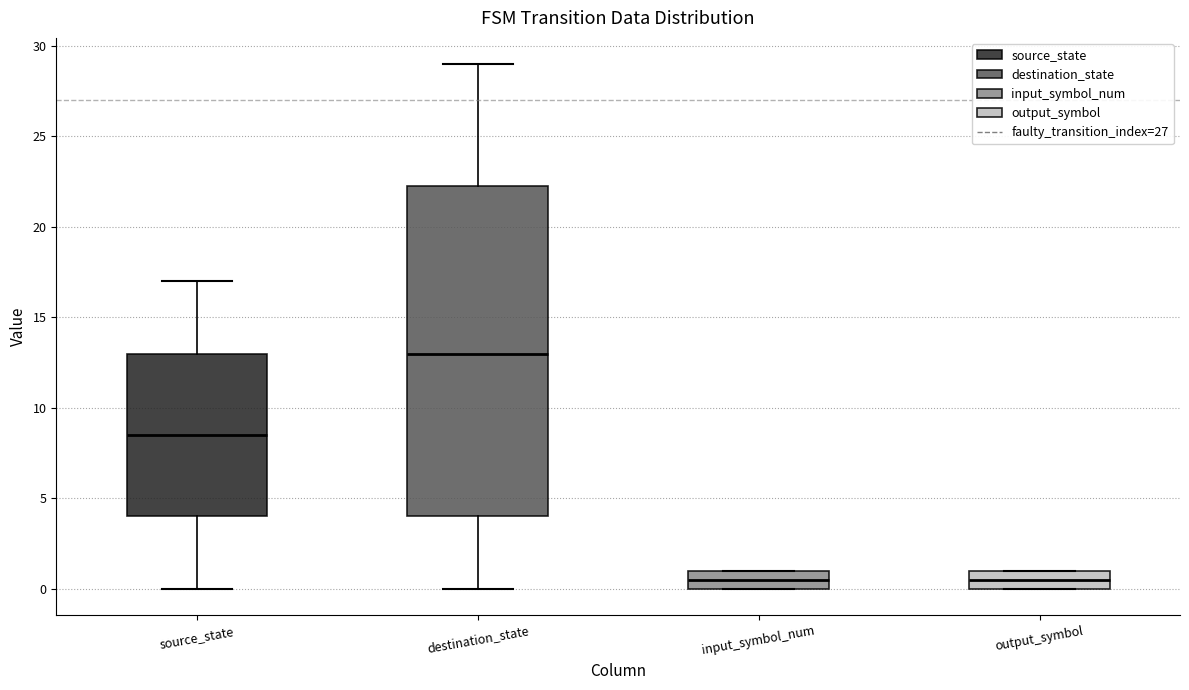

Where is the lower edge of the box for input_symbol_num on the y-axis? The values are not printed on the chart, so give them approximately, as read against the axis.

0.0